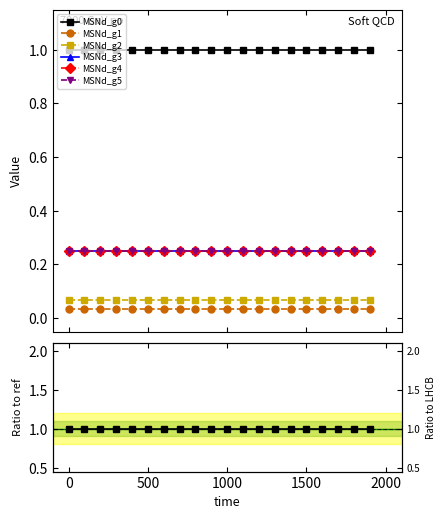

True or false: MSNd_g1 and MSNd_g4 intersect in this chart.

False